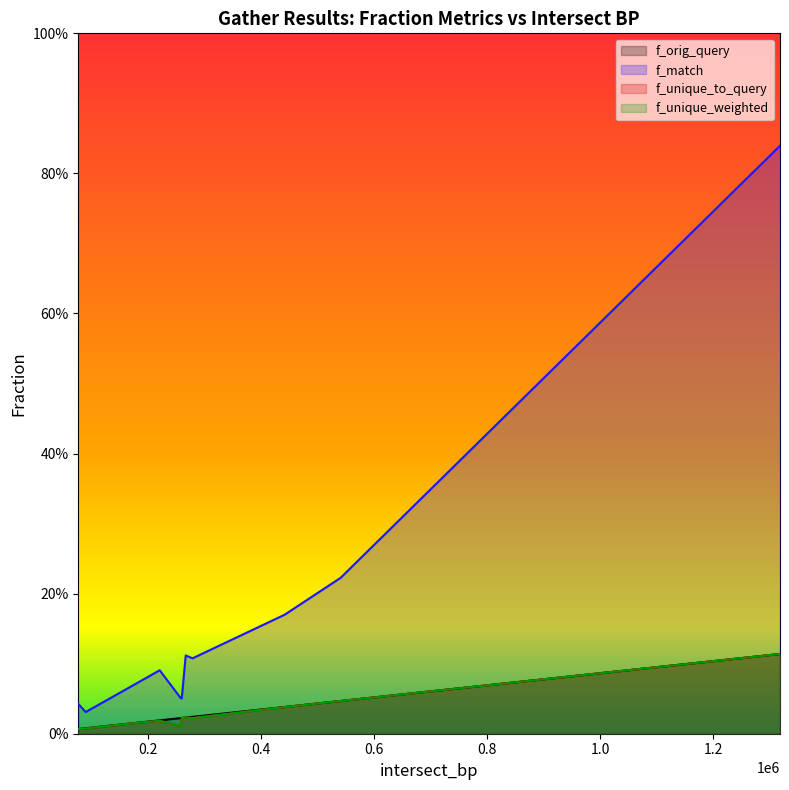

What are all the series names shown in the legend?

f_orig_query, f_match, f_unique_to_query, f_unique_weighted